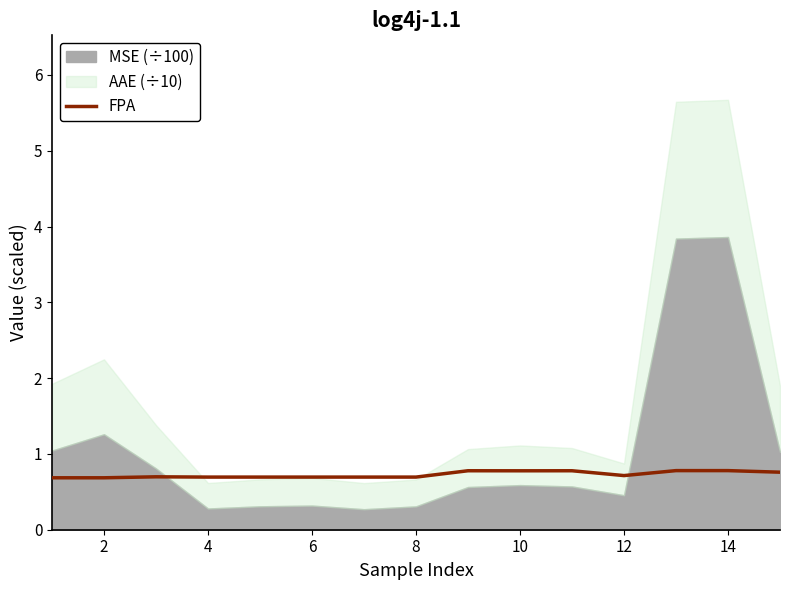

Is it true that FPA equals 1.0 at 4?

False